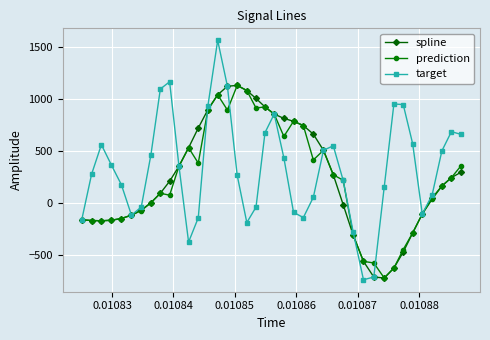

Which series has the largest range (max minus min)?

target